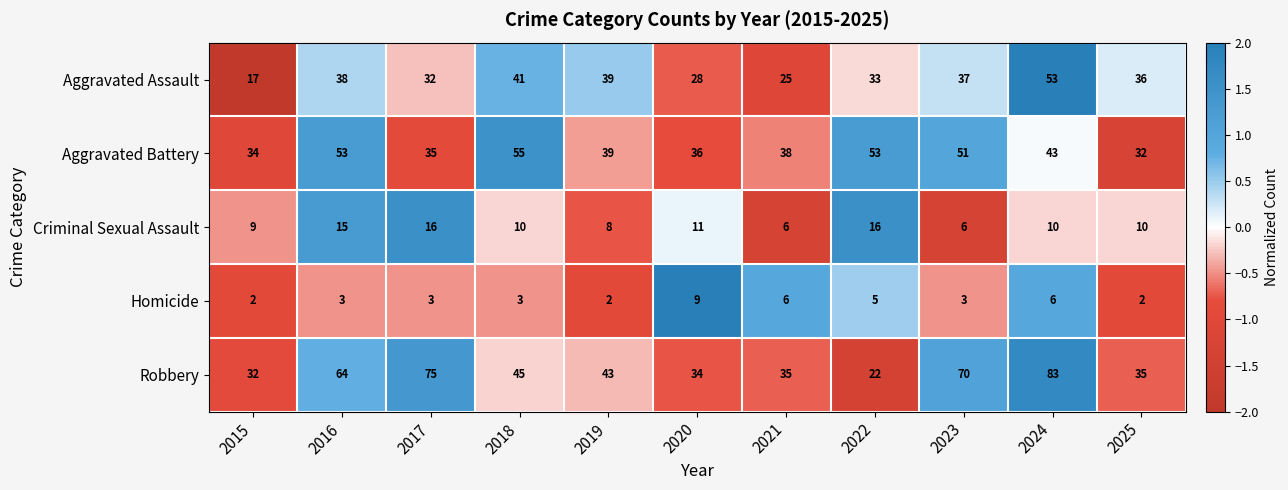

At which category is the sum across all series the highest?

2024